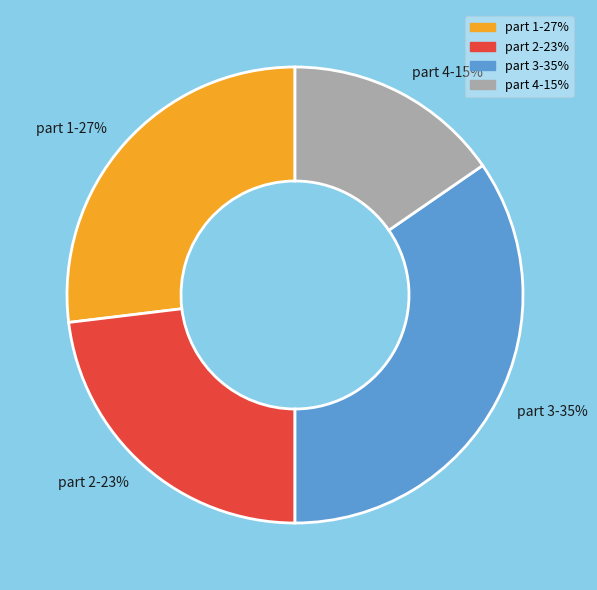

How many slices are in this pie chart?

4